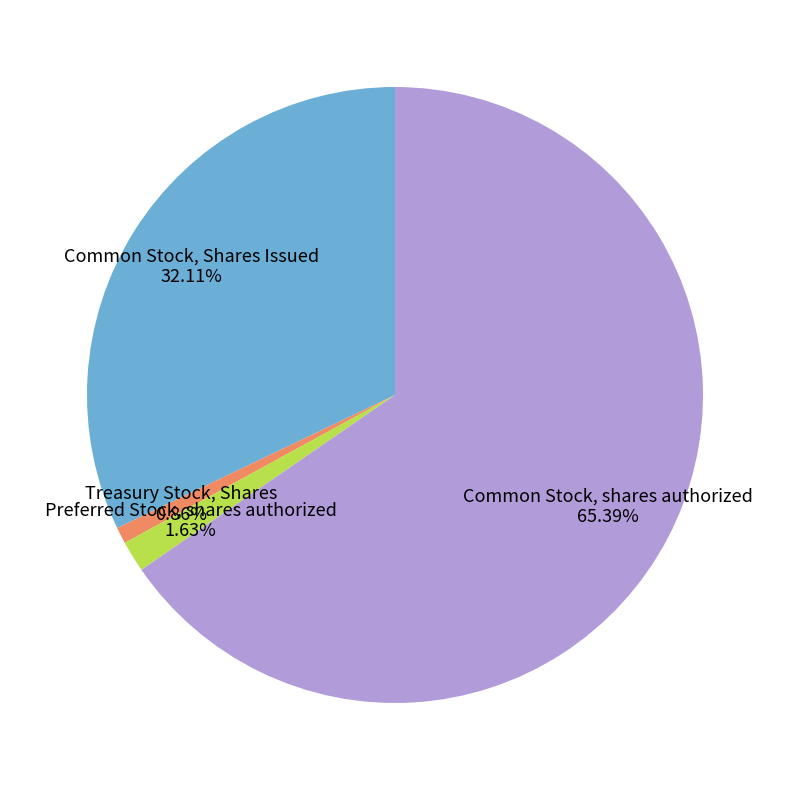

To the nearest percent, what percentage of the pie is Preferred Stock, shares authorized?

2%